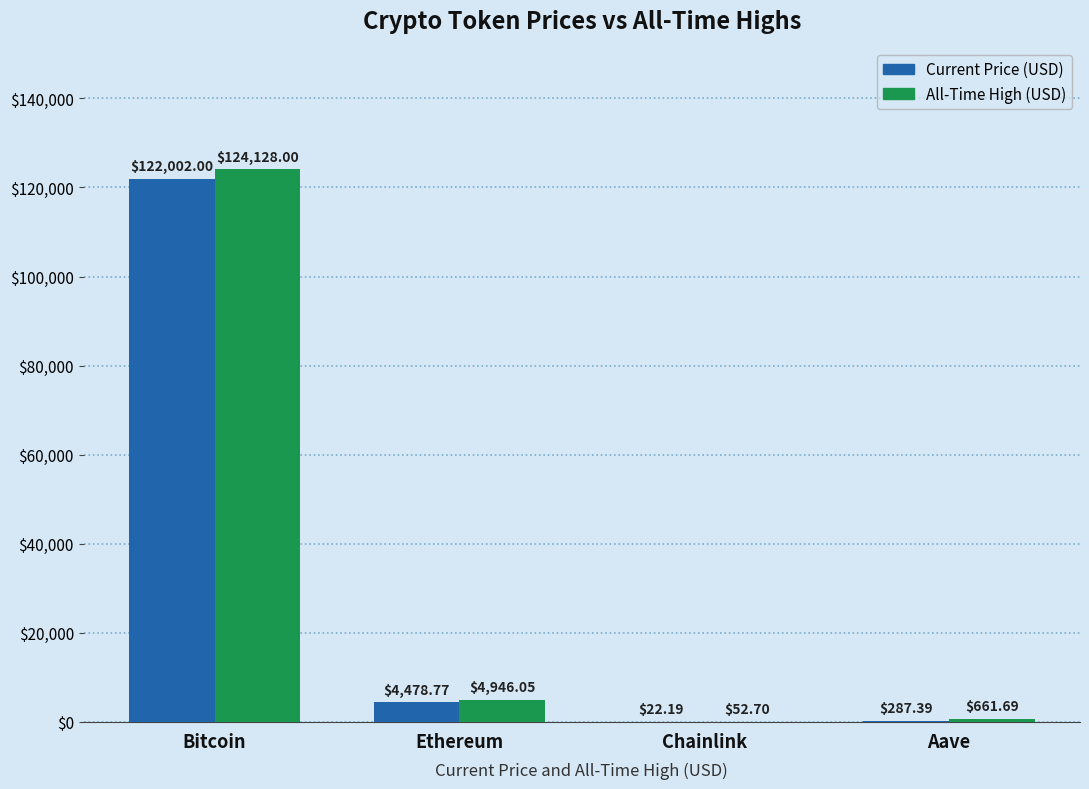

At which category does the chart reach its peak across all series?

Bitcoin